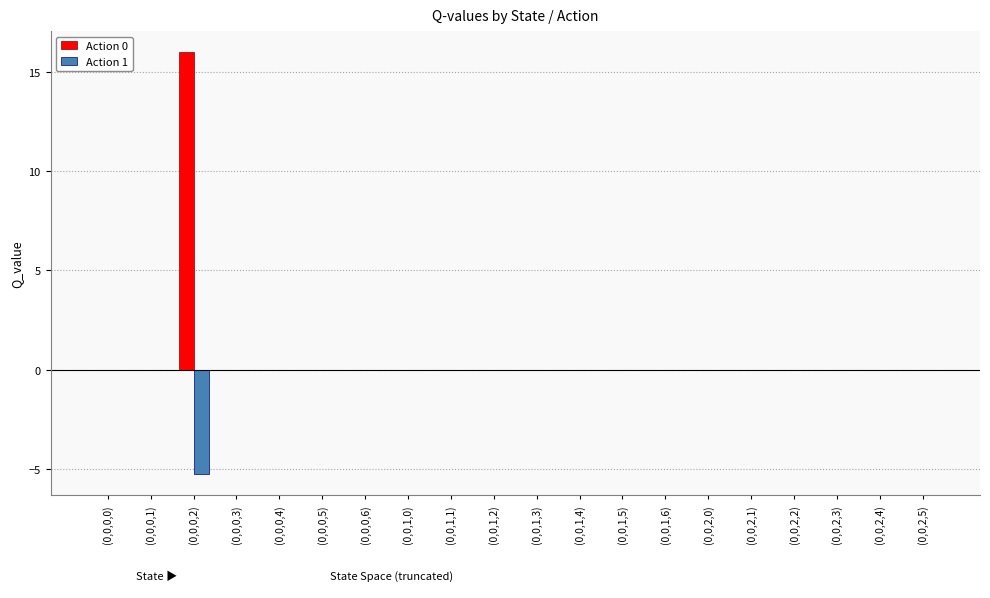

What is the sum of all Action 0 values?

16.0